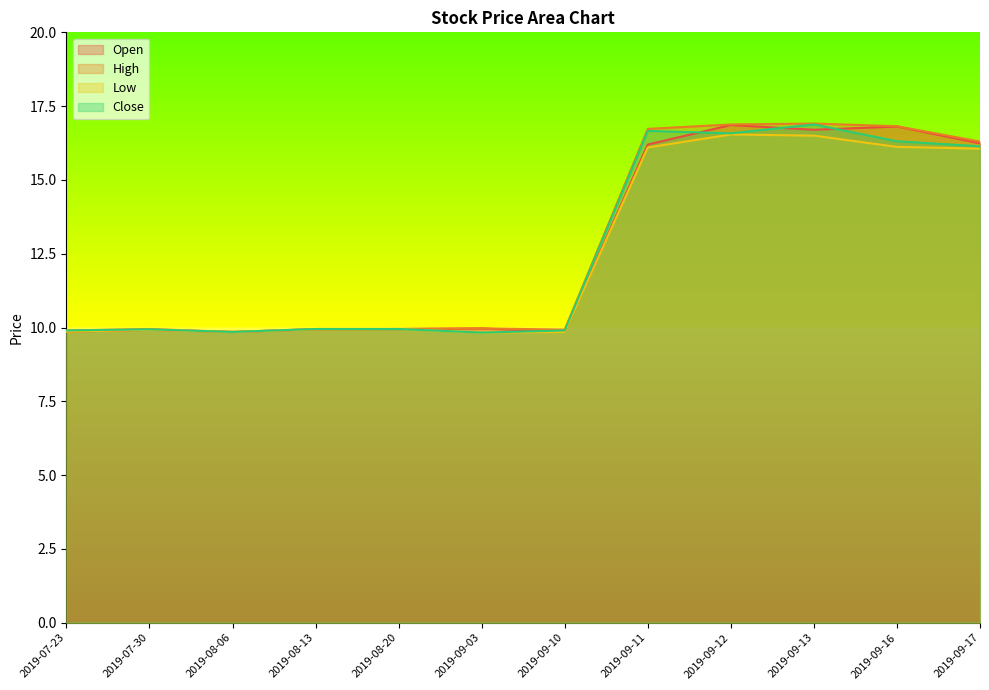

True or false: Close and Low intersect in this chart.

False